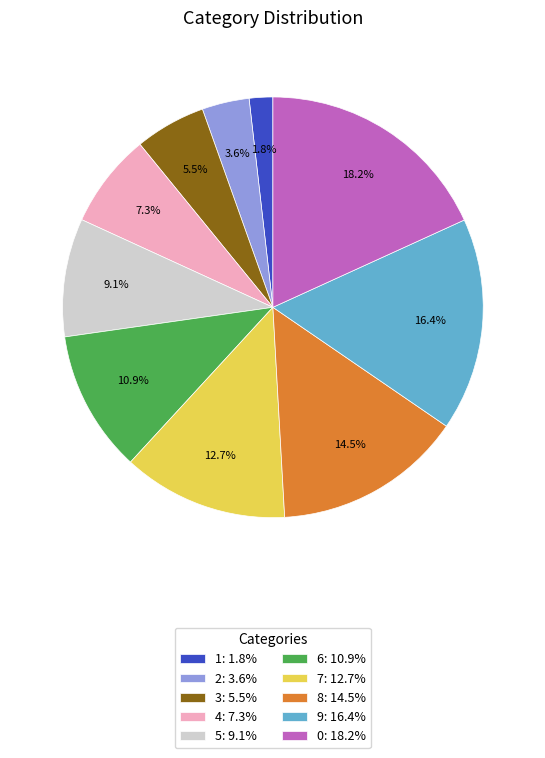

What is the ratio of the value at 1 to the value at 9?

0.1